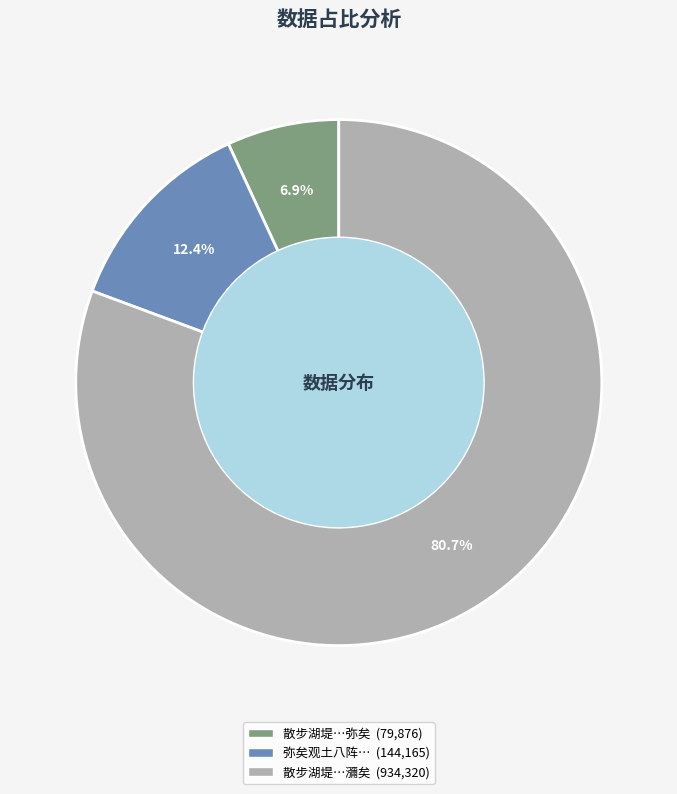

Does any single category account for the majority?

Yes